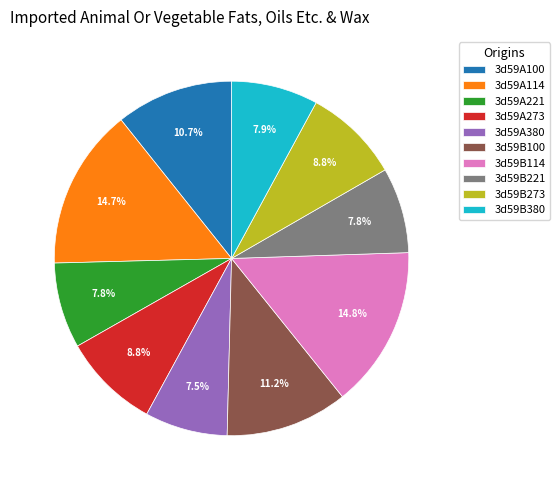

Approximately how many times larger is the value at 3d59B100 compared to 3d59A273?

1.3